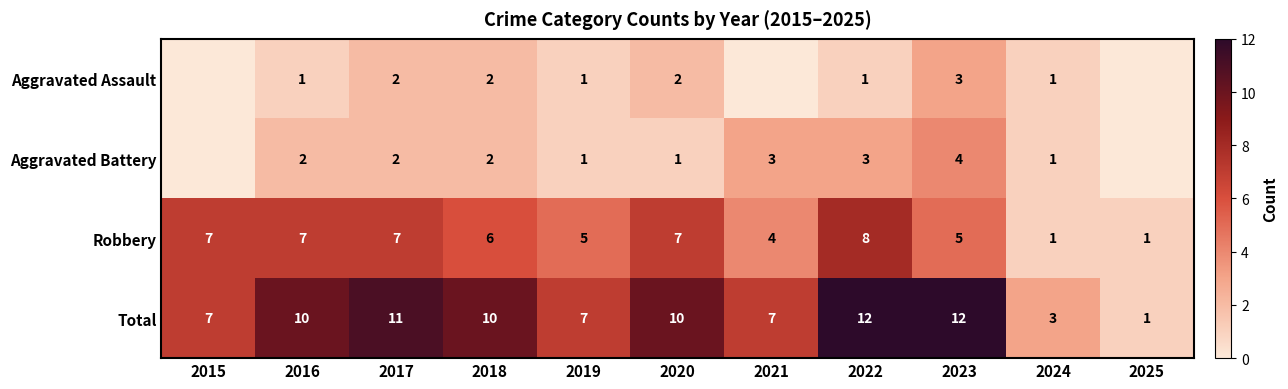

At which category is the sum across all series the highest?

2022